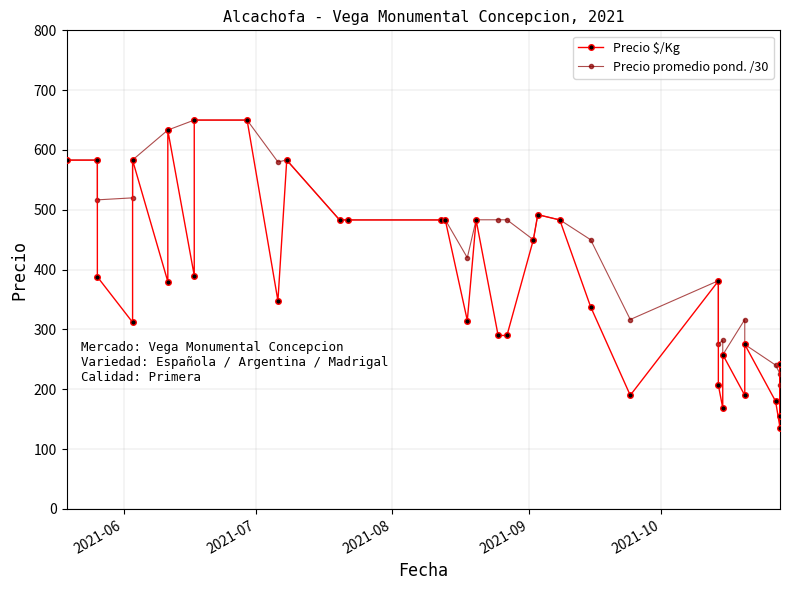

True or false: Precio $/Kg has more than 0 interior local peaks.

True